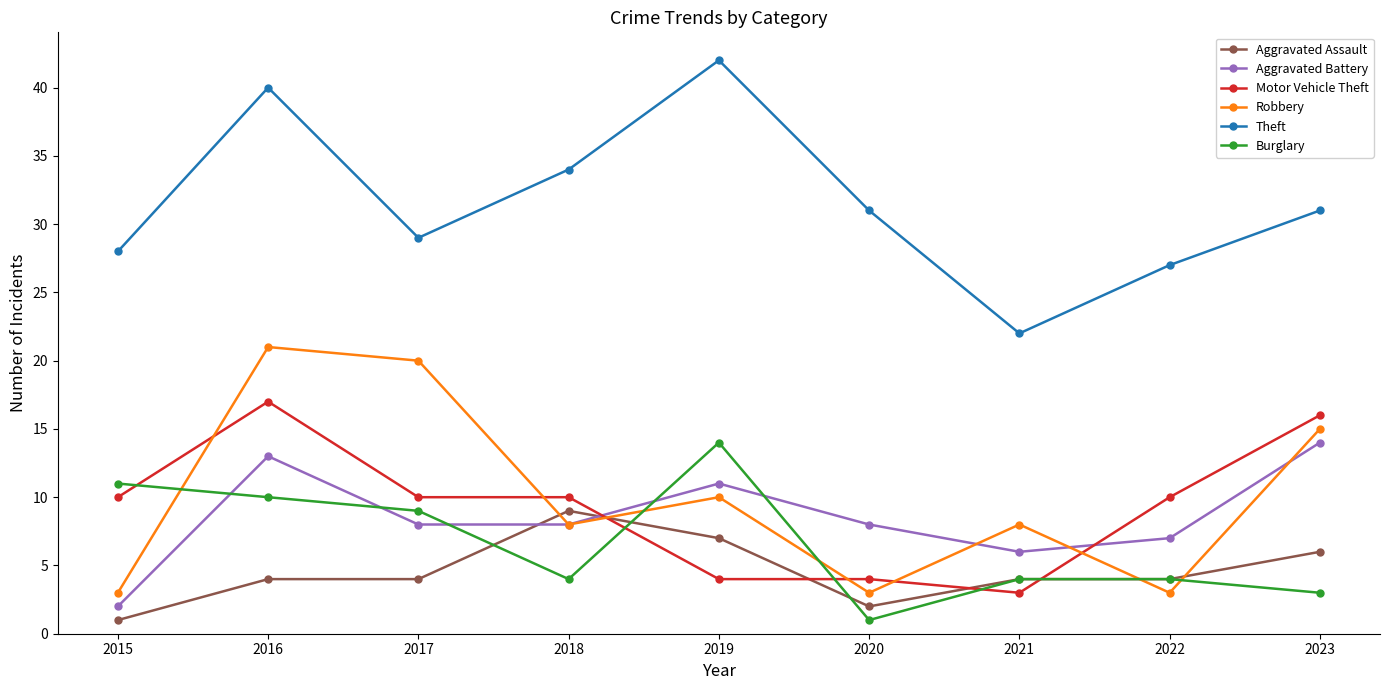

Which series changed the most between 2016 and 2018?

Robbery